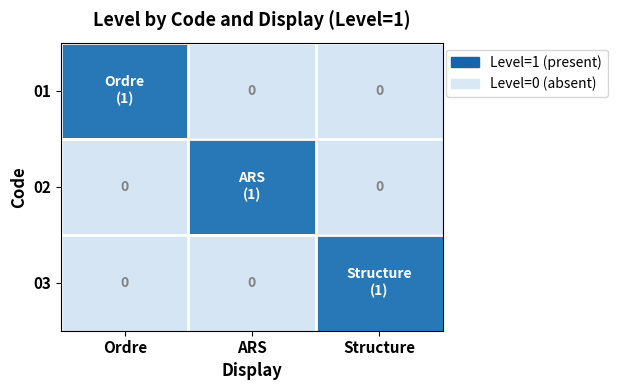

List the labels in order of 01 value, largest first.

Ordre, ARS, Structure